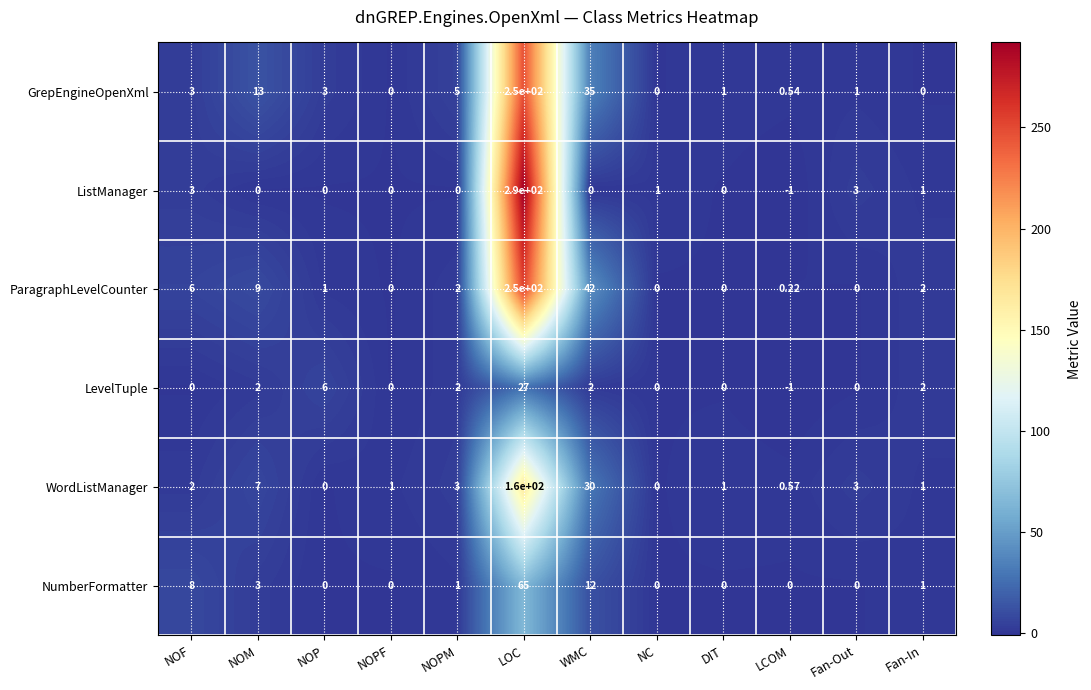

Which series changed the most between NOPM and Fan-In?

GrepEngineOpenXml